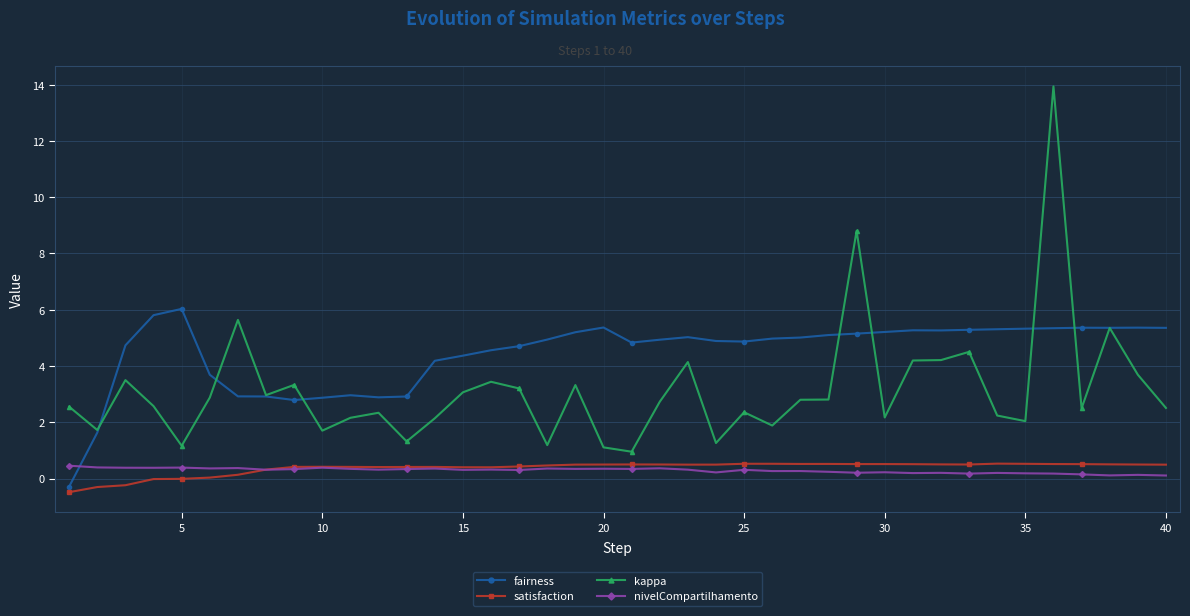

How many distinct data groups are displayed?

4